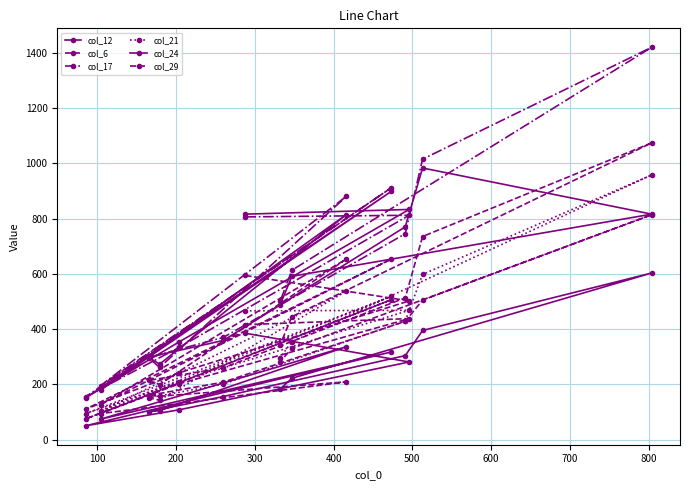

What is the sum of all col_21 values?

5526